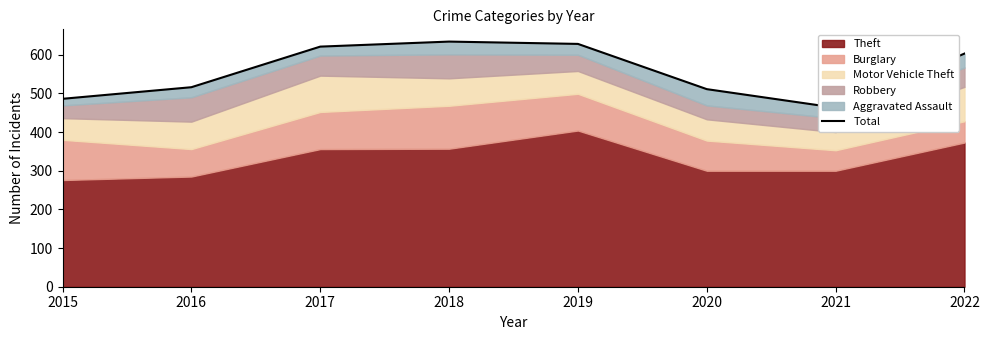

What is the approximate value at 2022?

603